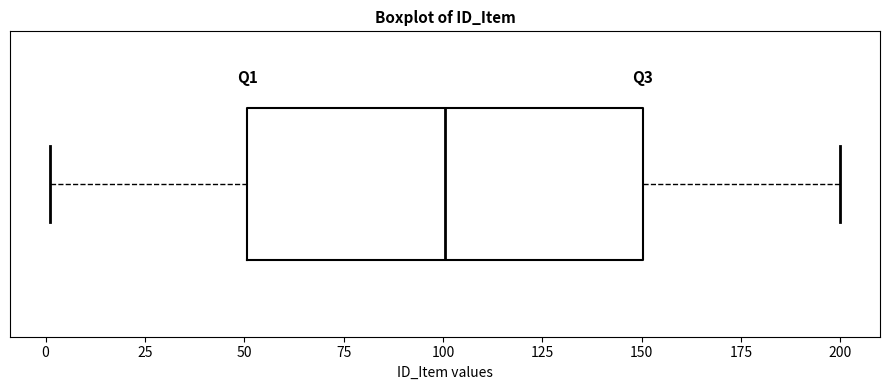

Where does the left whisker of the box end on the x-axis? The values are not printed on the chart, so give them approximately, as read against the axis.

0